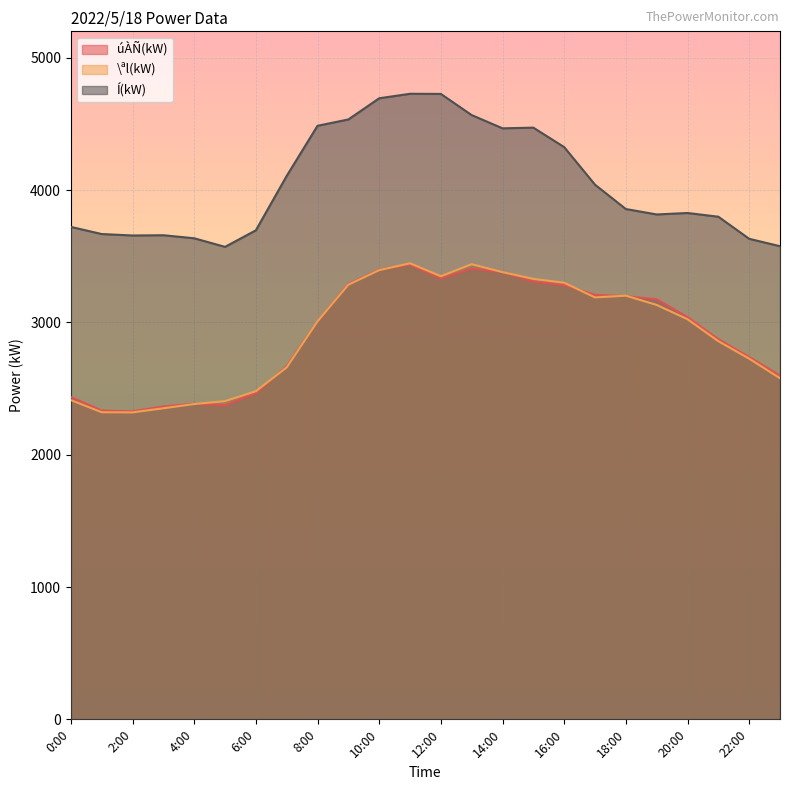

What is the total value across all series at 13:00?

11414